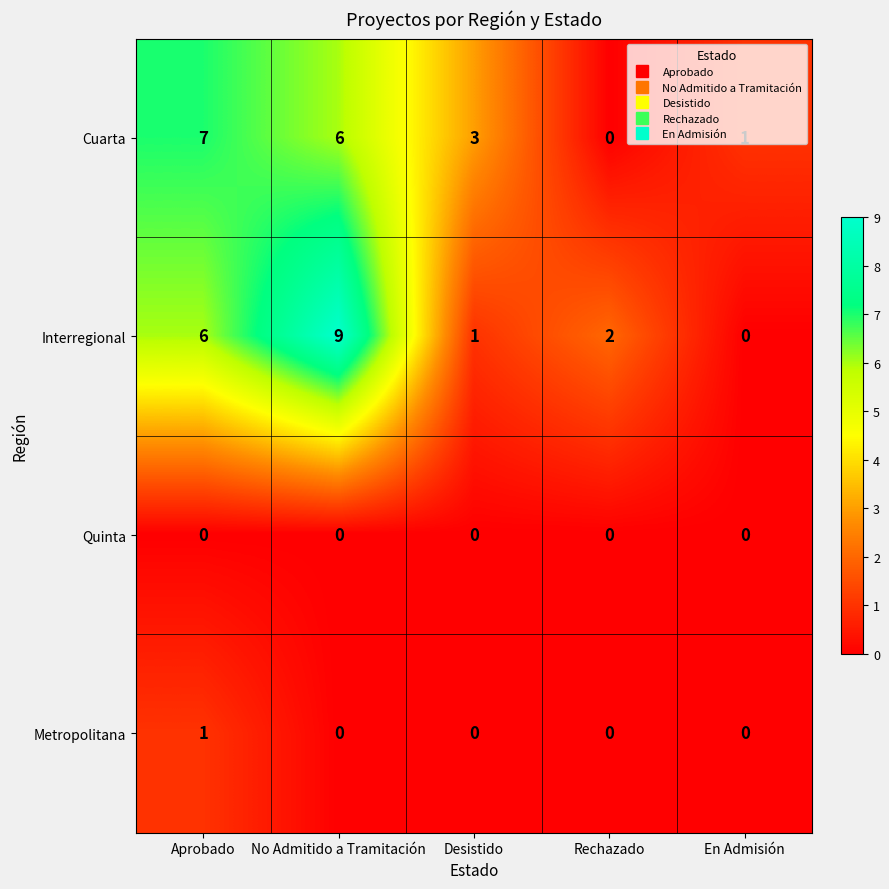

How many positive values does the Interregional series have?

4